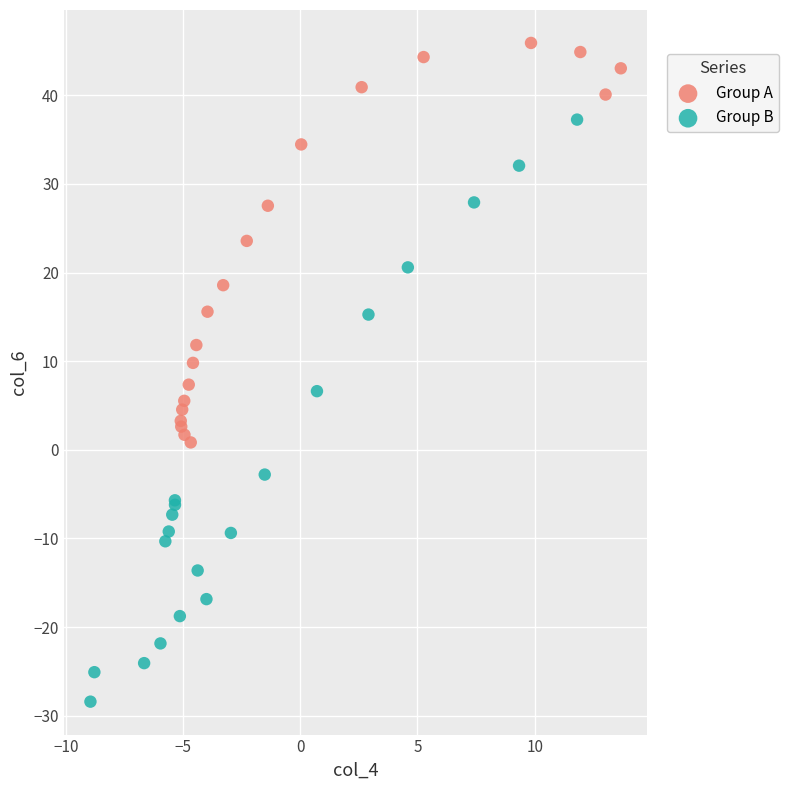

Which series has the largest Y range (max minus min)?

Group B